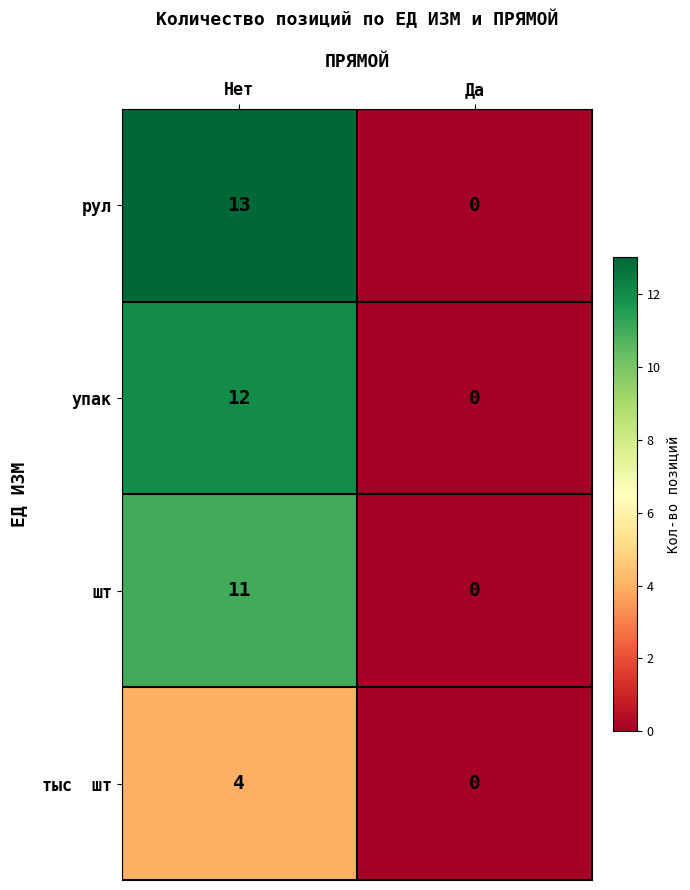

What is the greatest value displayed?

13